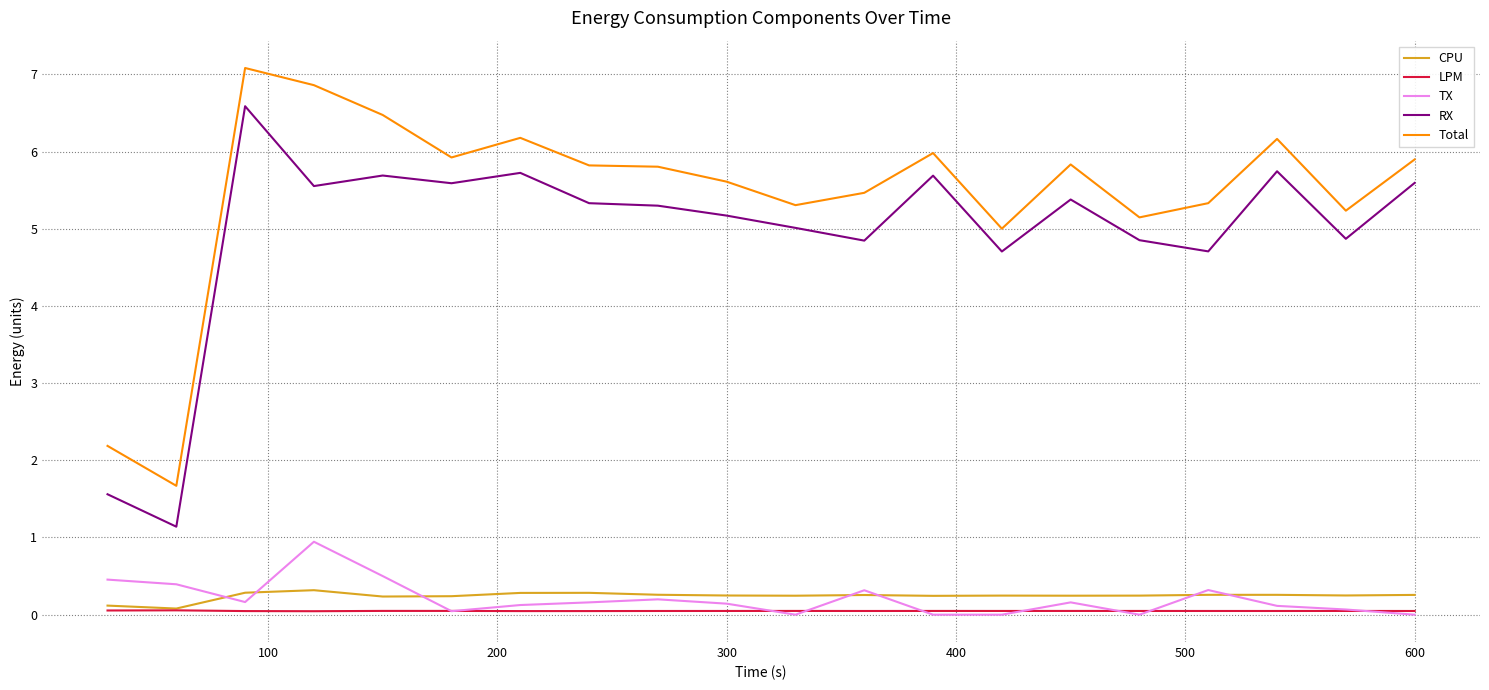

Is this an area chart (filled region under the line)?

No